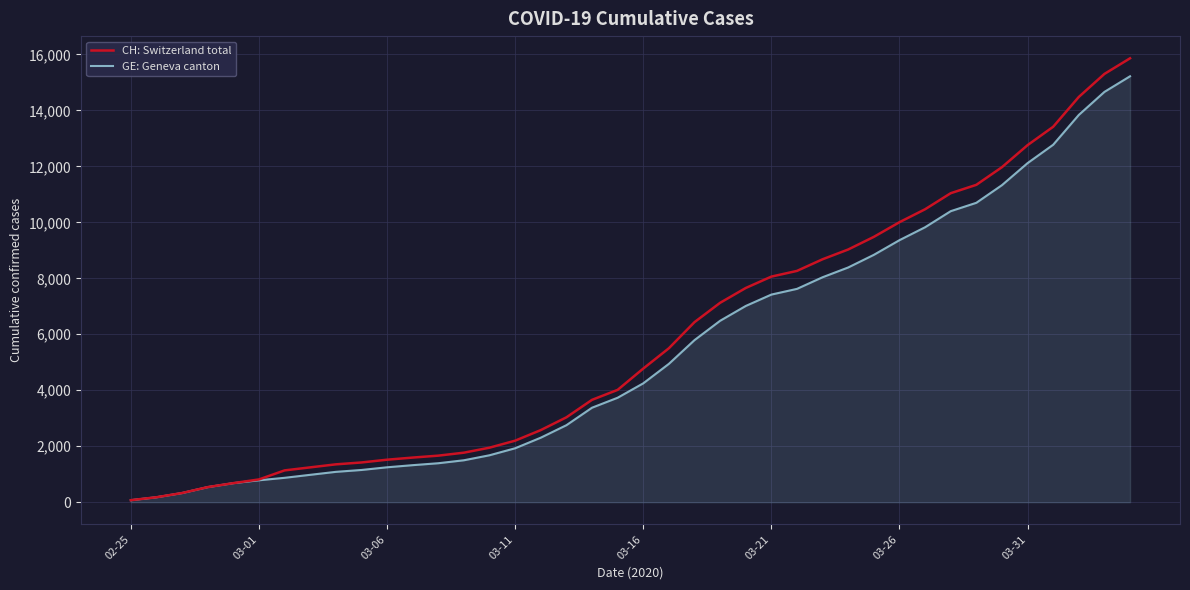

What is the greatest value displayed?

15861